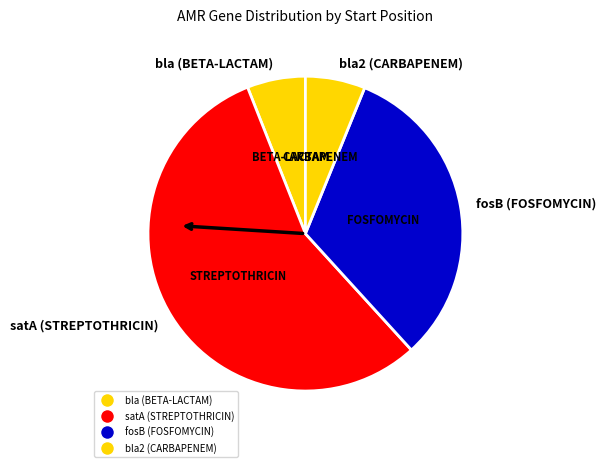

Approximately how many times larger is the value at bla (BETA-LACTAM) compared to bla2 (CARBAPENEM)?

1.0